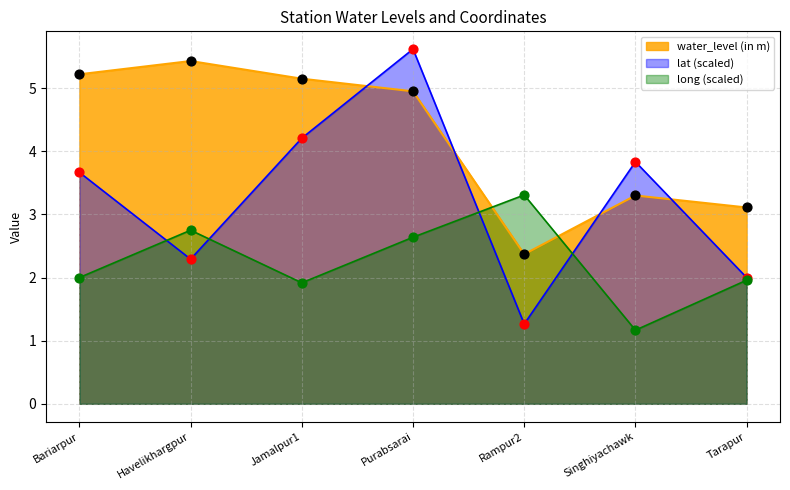

Which series has the widest spread of Y values?

lat